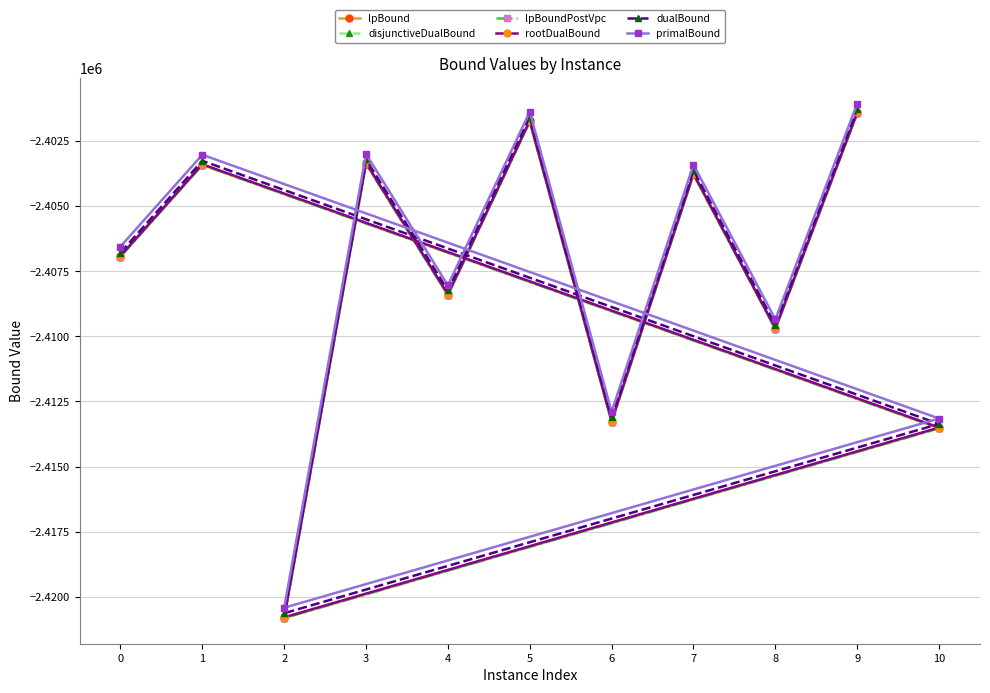

What is the approximate value of lpBound at 8?

-2409723.8